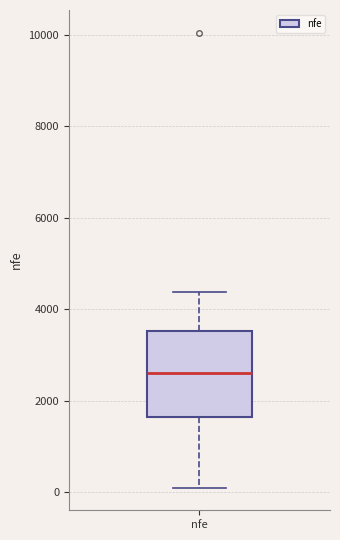

Transcribe this box plot: give where the median line is, the range the box spans, and where the two whiskers end, as read against the y-axis. The values are not printed on the chart, so give them approximately, as read against the axis.

median 2600, box 1600 to 3600, whiskers 200 to 4400